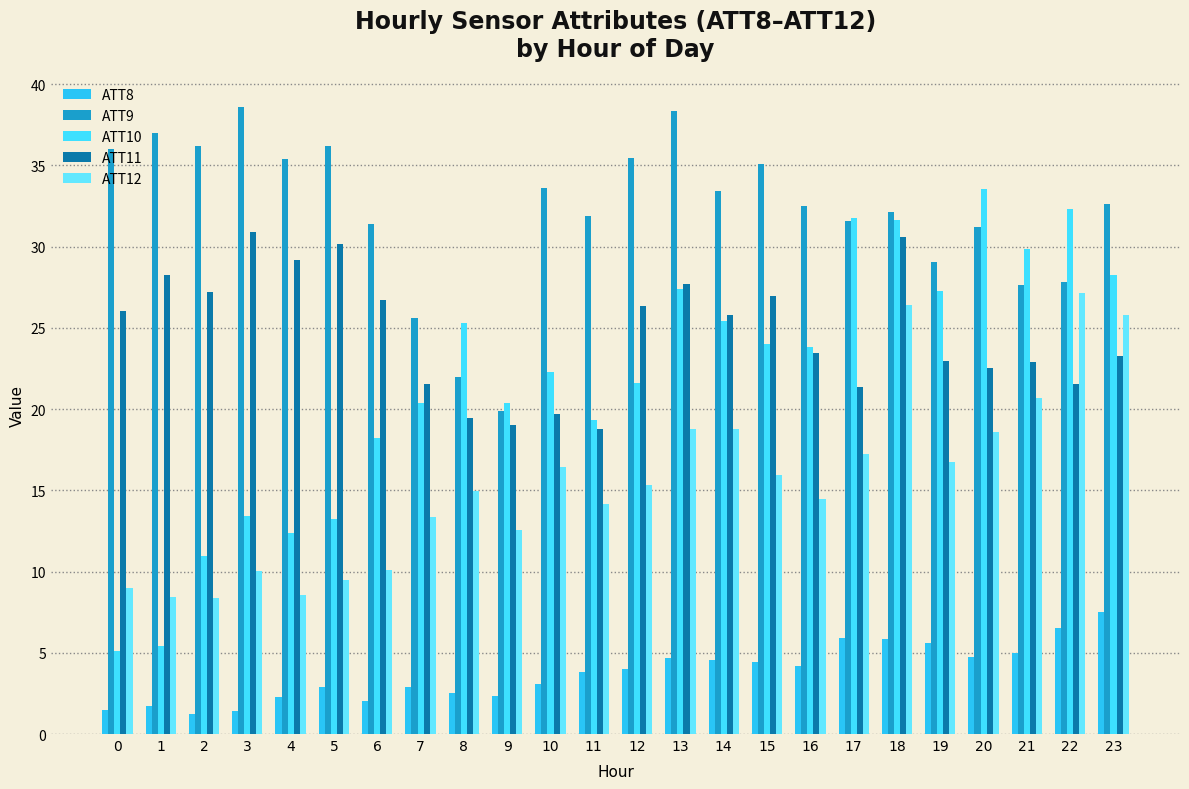

How many series are shown in this chart?

5